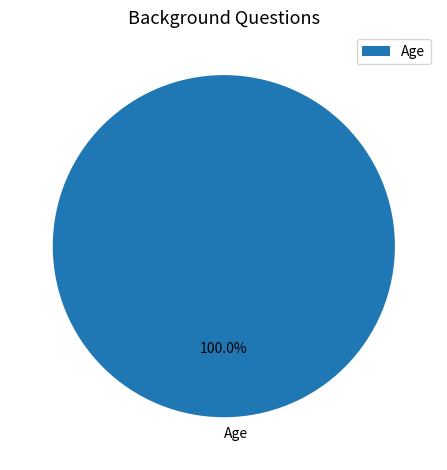

Does Age represent more than half of the total?

Yes